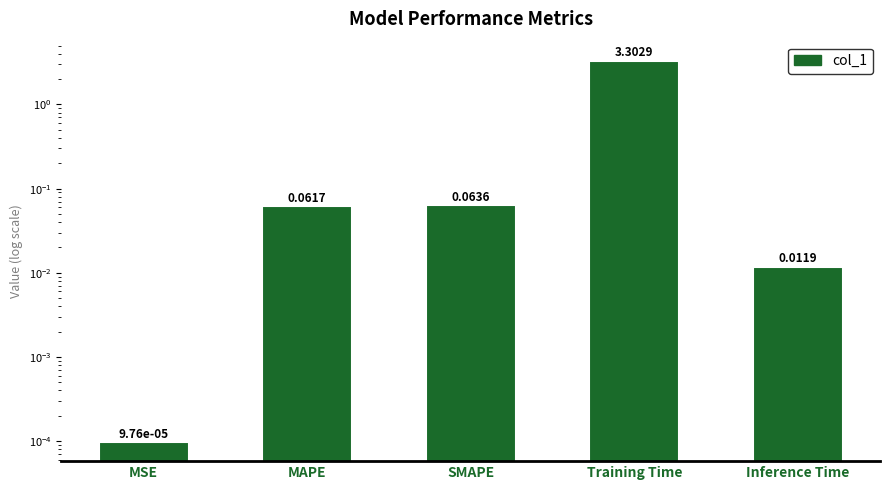

True or false: the data shows 0.0 at Inference Time.

True